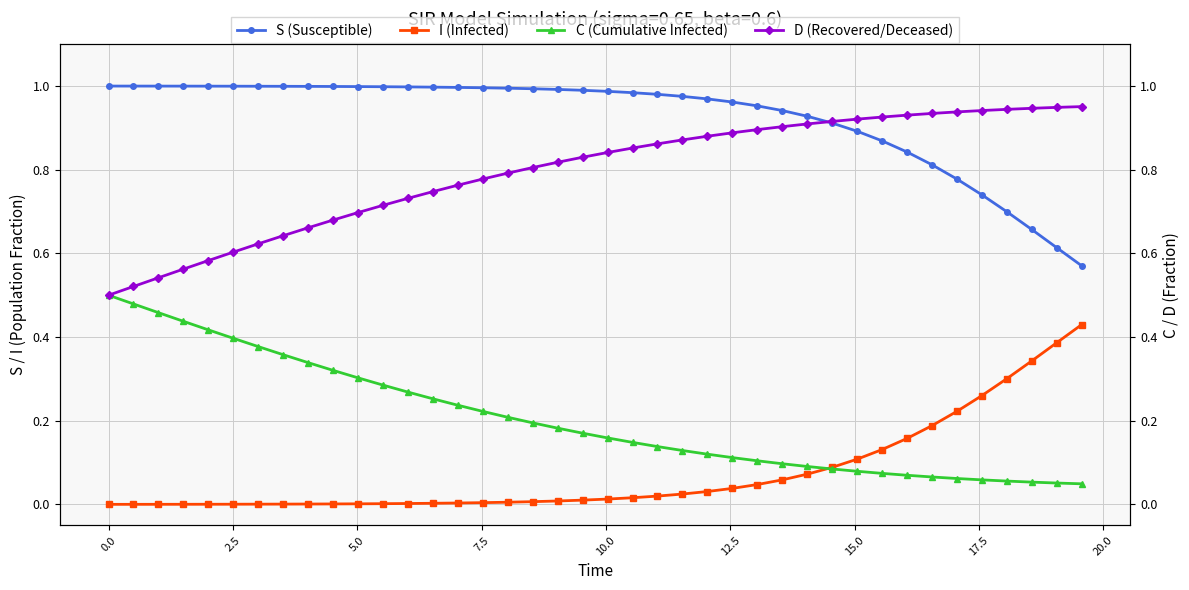

True or false: I (Infected) and S (Susceptible) intersect in this chart.

False